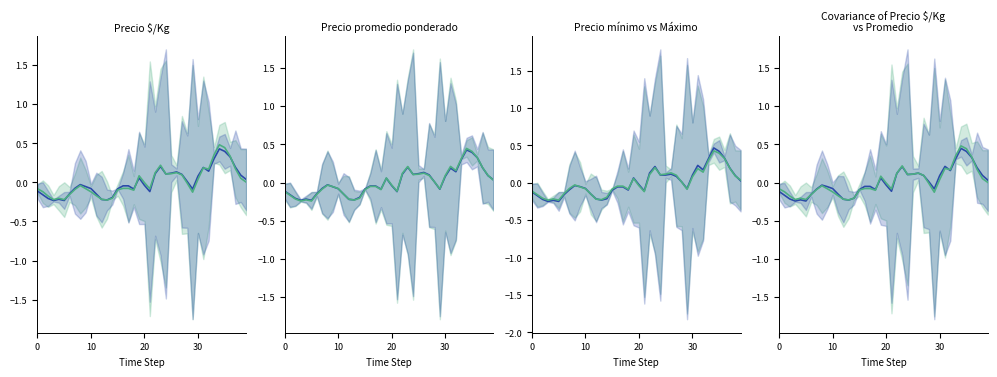

At which label does Precio promedio ponderado reach its peak?

34